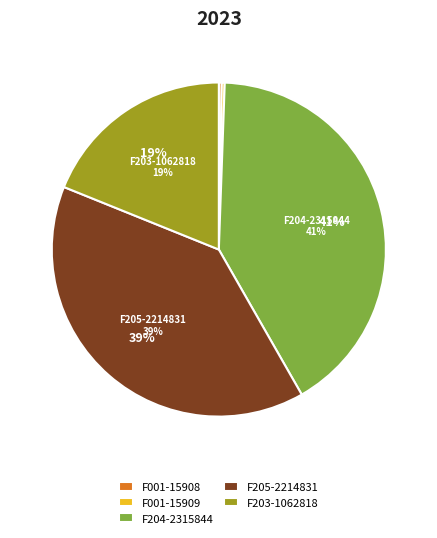

To the nearest percent, what percentage of the pie is F205-2214831?

39%